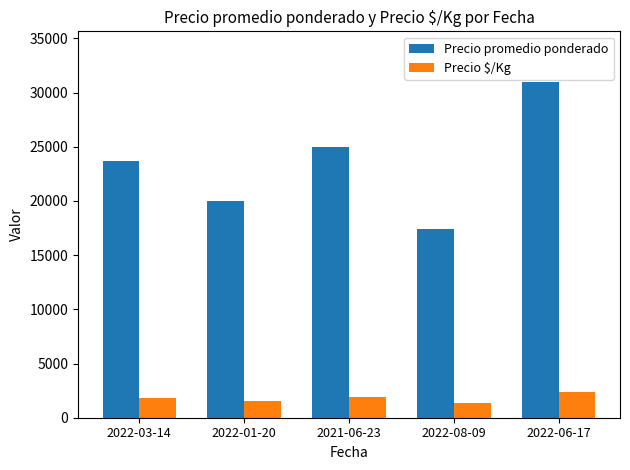

Count the number of categories in the chart.

5